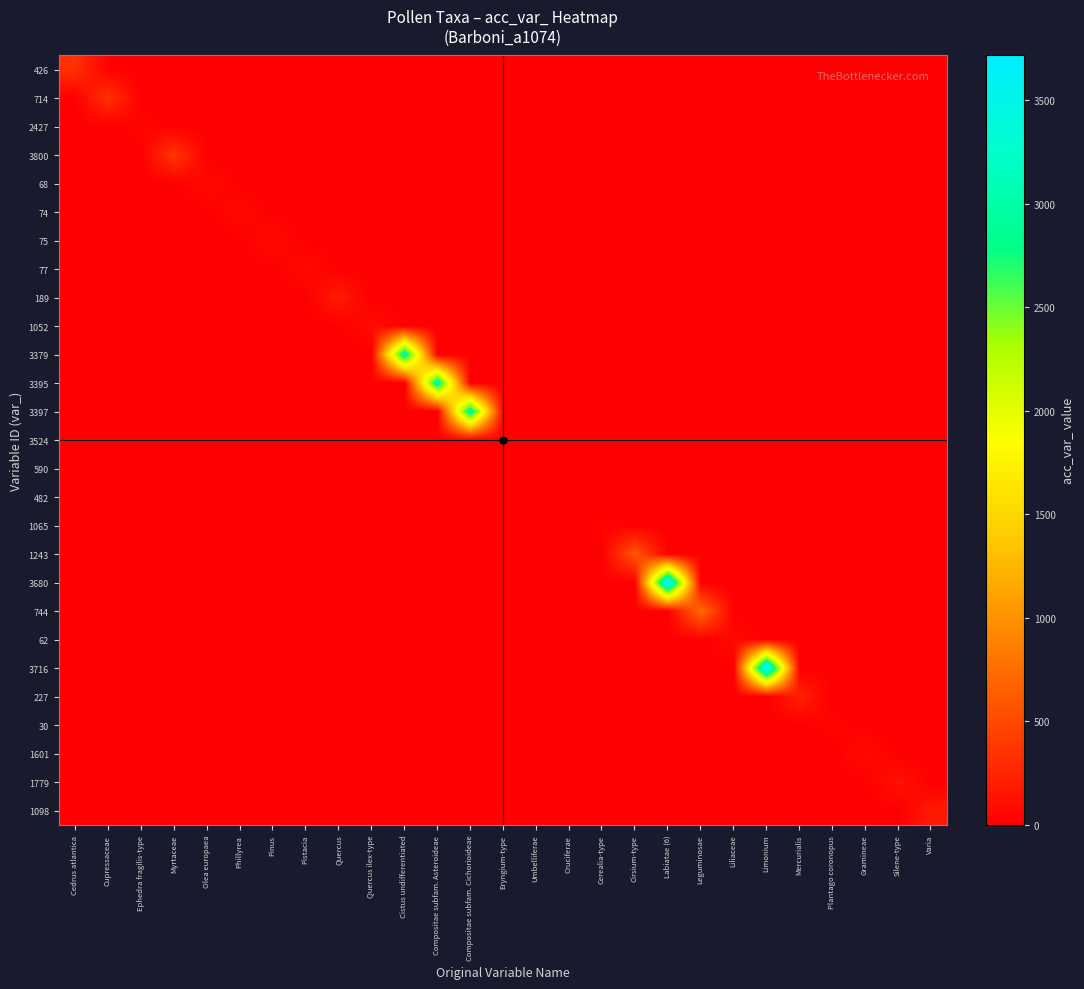

Rank the series by their maximum value, from highest to lowest.

3716, 3680, 3379, 3395, 3397, 744, 1243, 3800, 714, 426, 227, 189, 1098, 1779, 1052, 1601, 77, 75, 74, 68, 62, 2427, 30, 1065, 482, 3524, 590